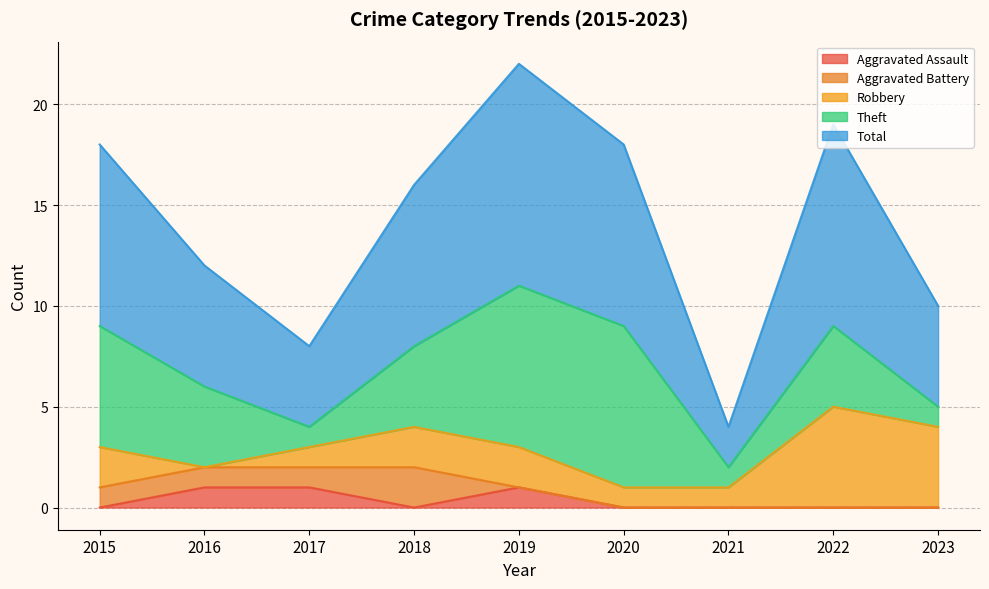

Does the chart display data point markers on the line(s)?

No